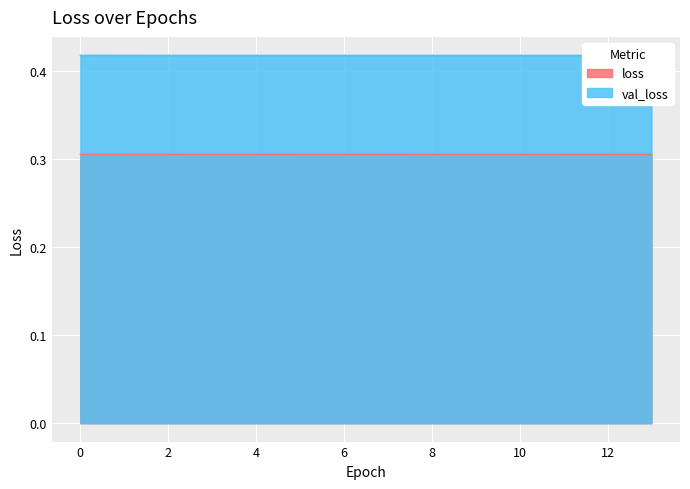

Read the loss value at 7.

0.3